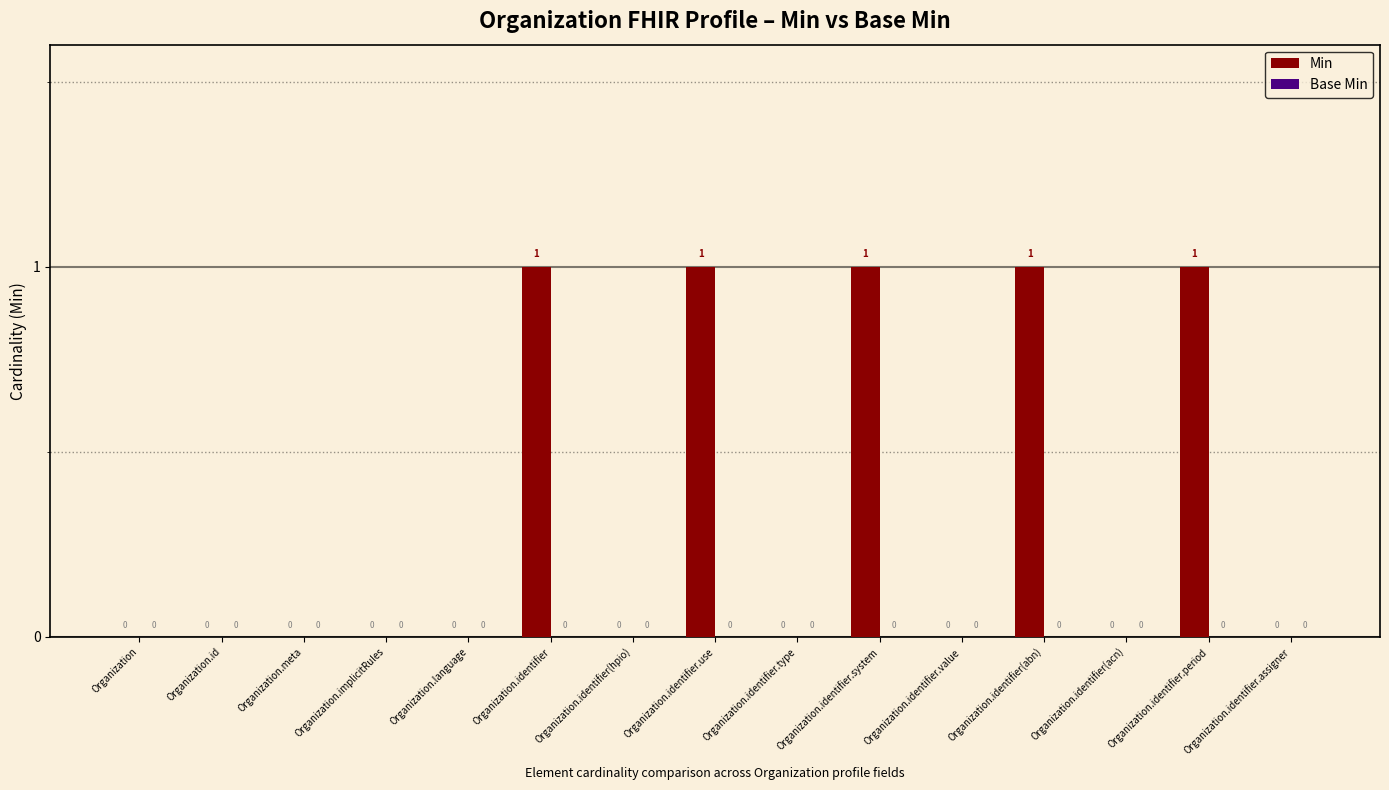

What is the sum of all values?

5